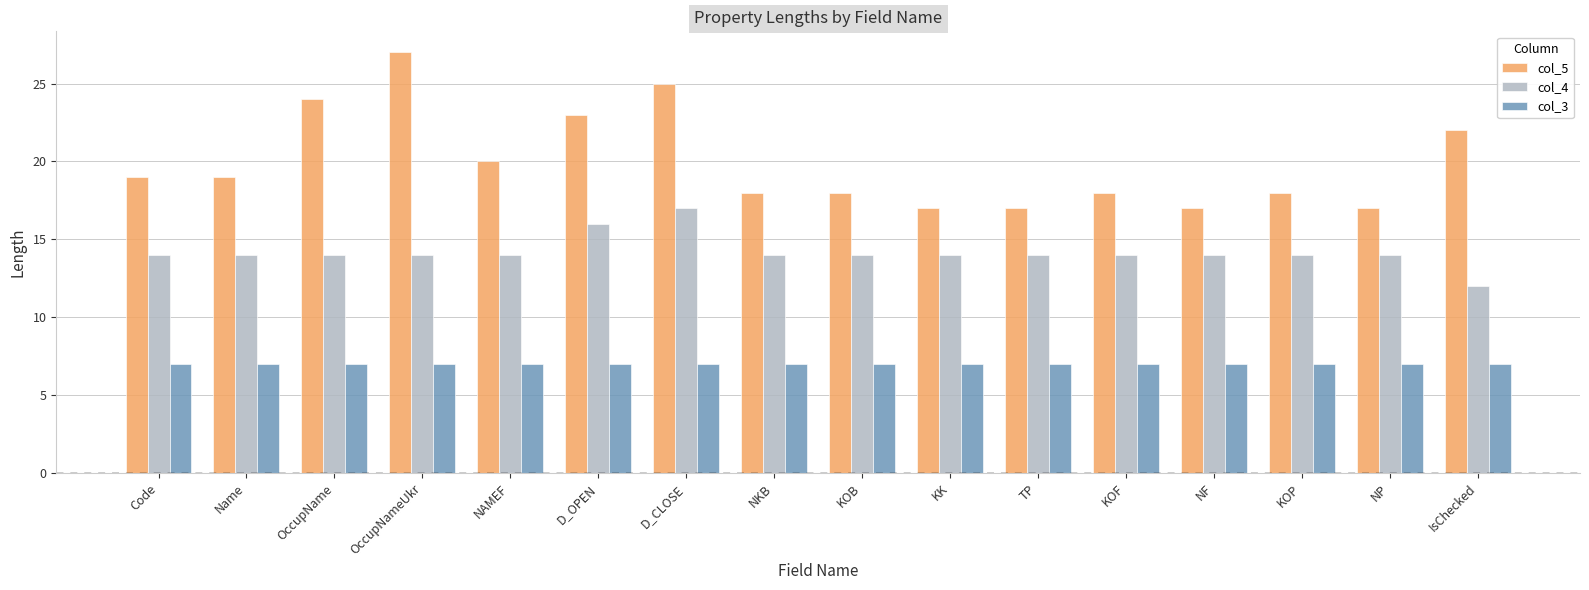

Reading left to right, what are all the values shown in this chart?

col_5: Code=19	Name=19	OccupName=24	OccupNameUkr=27	NAMEF=20	D_OPEN=23	D_CLOSE=25	NKB=18	KOB=18	KK=17	TP=17	KOF=18	NF=17	KOP=18	NP=17	IsChecked=22
col_4: Code=14	Name=14	OccupName=14	OccupNameUkr=14	NAMEF=14	D_OPEN=16	D_CLOSE=17	NKB=14	KOB=14	KK=14	TP=14	KOF=14	NF=14	KOP=14	NP=14	IsChecked=12
col_3: Code=7	Name=7	OccupName=7	OccupNameUkr=7	NAMEF=7	D_OPEN=7	D_CLOSE=7	NKB=7	KOB=7	KK=7	TP=7	KOF=7	NF=7	KOP=7	NP=7	IsChecked=7